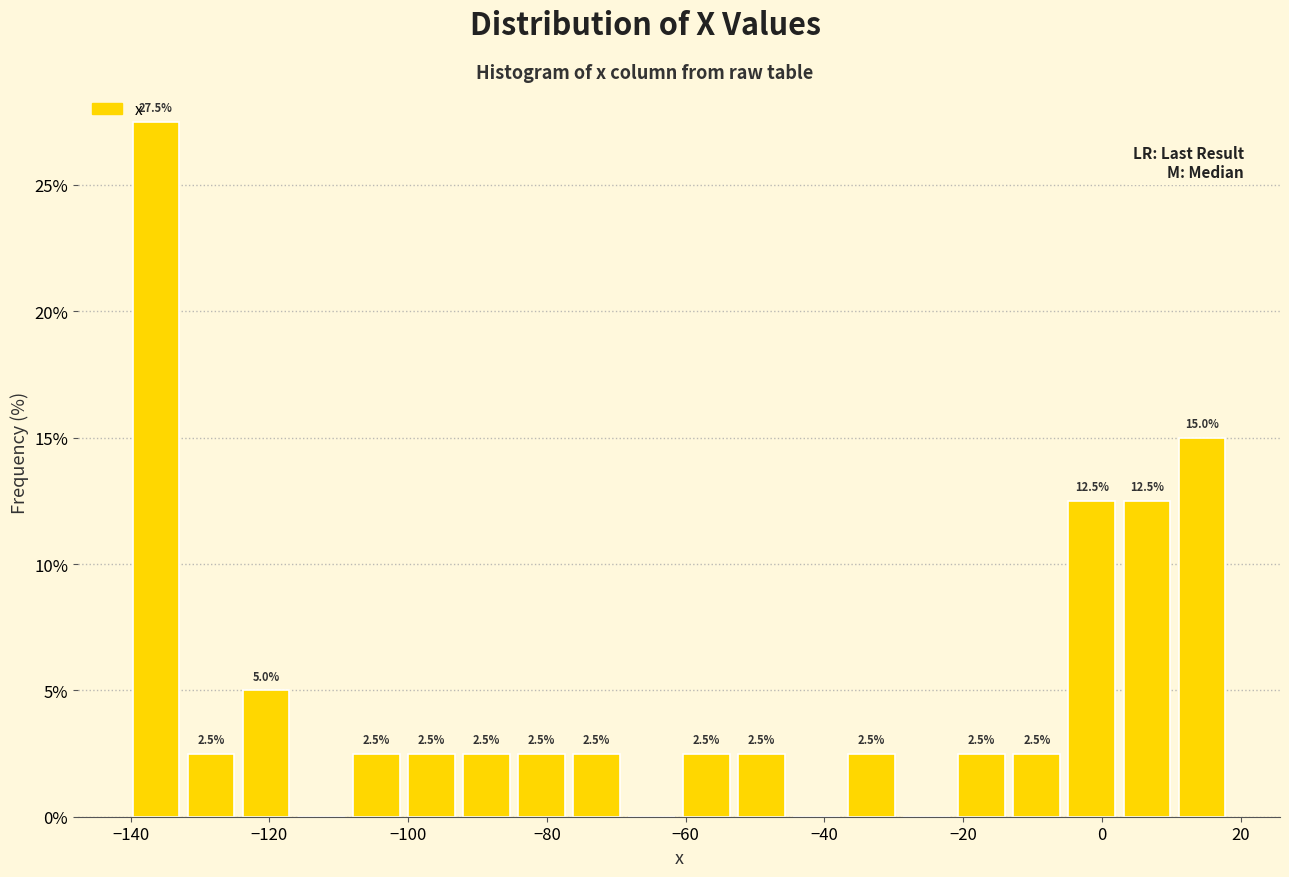

Read against the x-axis, roughly where is the centre of the tallest bar?

-136